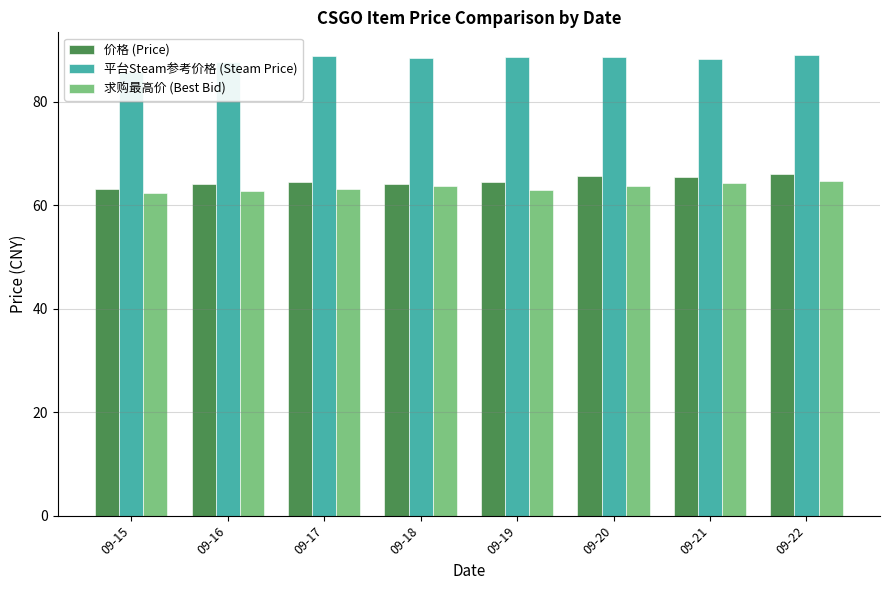

What is the approximate value of 平台Steam参考价格 (Steam Price) at 09-18?

88.5